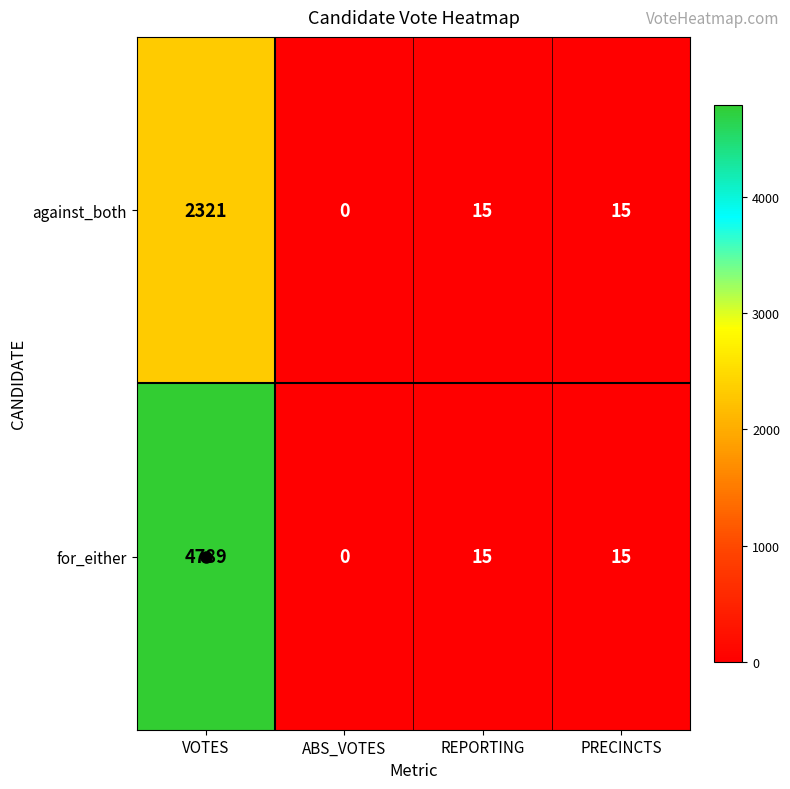

At which category is the sum across all series the highest?

VOTES